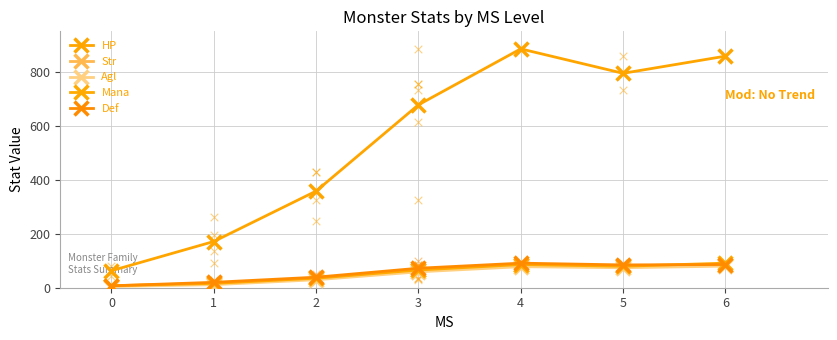

Which series has the widest spread of Y values?

HP